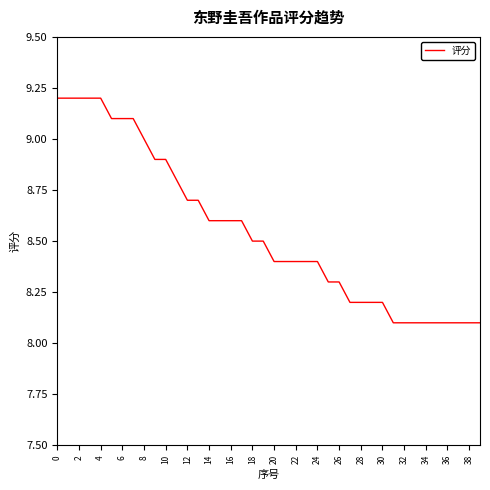

What is the greatest value displayed?

9.2